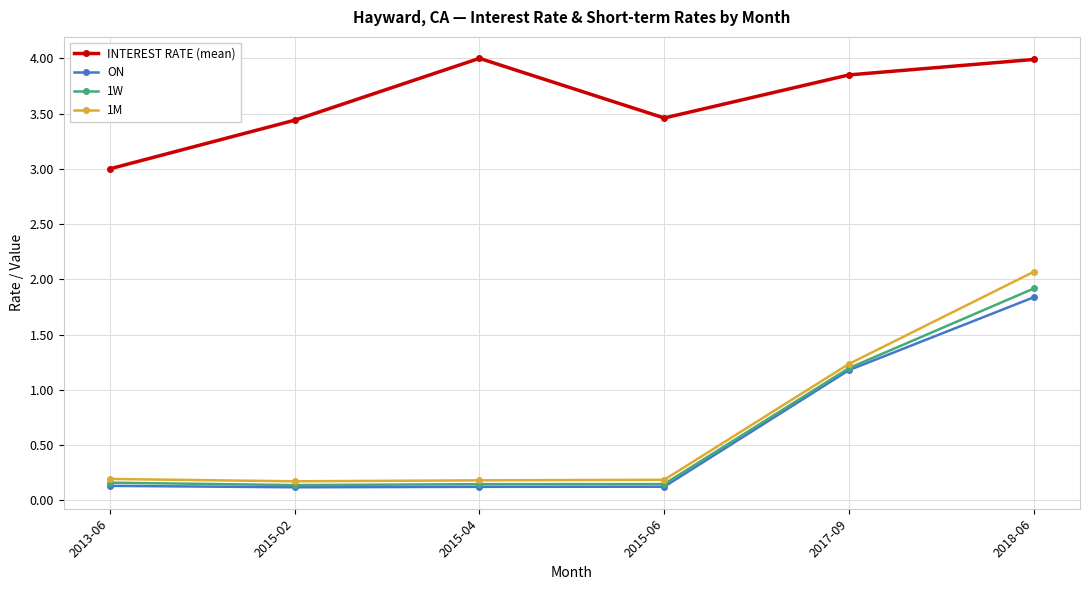

What is the maximum value for ON?

1.8